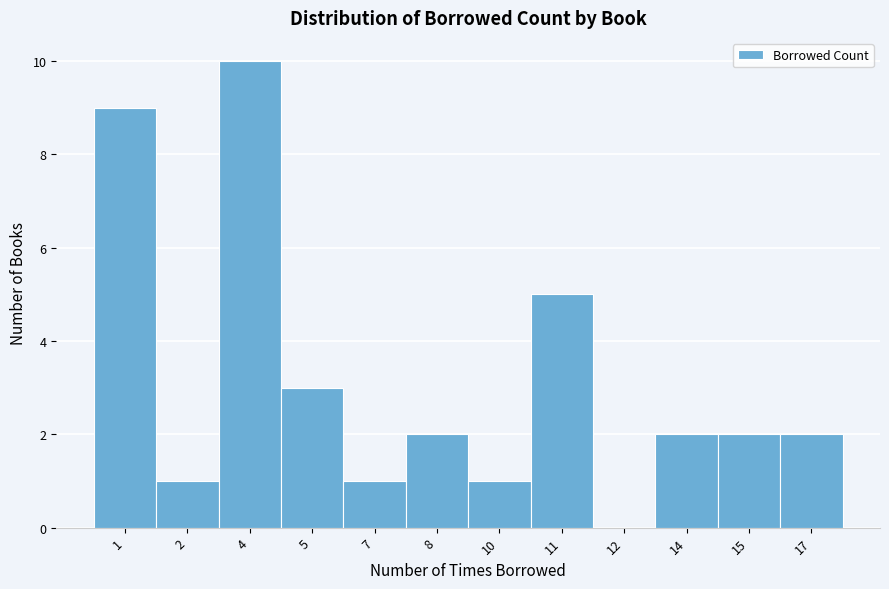

Reading right to left, transcribe all the data shown in this chart.

17=2	15=2	14=2	12=0	11=5	10=1	8=2	7=1	5=3	4=10	2=1	1=9